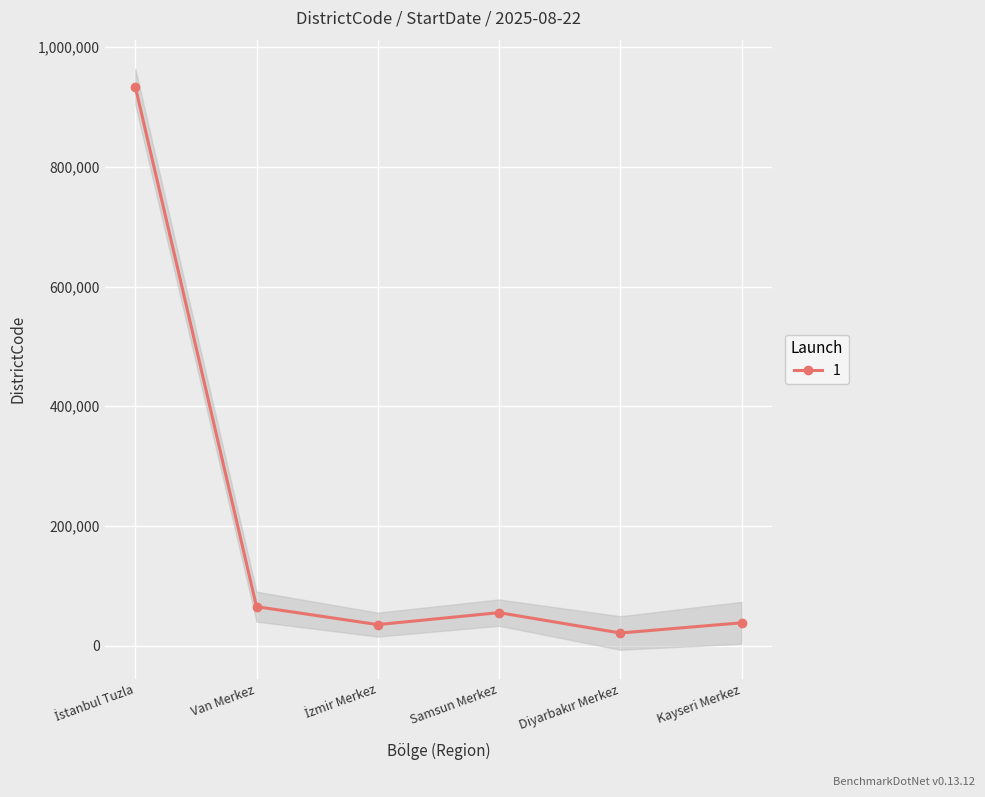

Reading left to right, list all the values displayed in this chart.

İstanbul Tuzla=934015	Van Merkez=65001	İzmir Merkez=35001	Samsun Merkez=55001	Diyarbakır Merkez=21001	Kayseri Merkez=38001